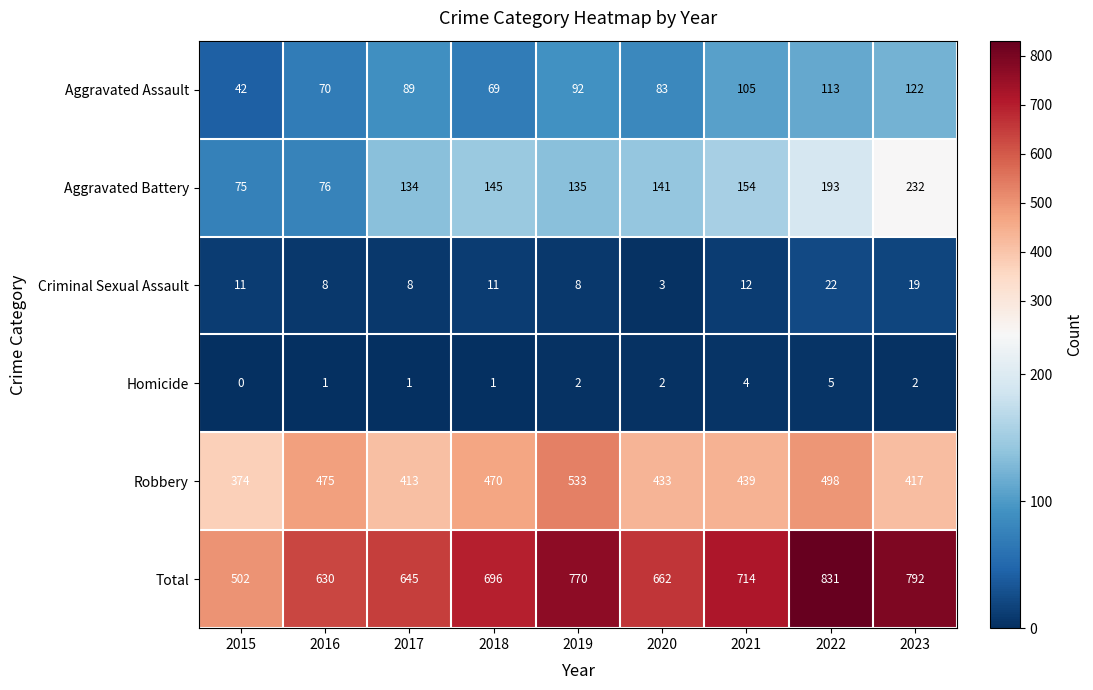

The Criminal Sexual Assault series shows 22 at 2022. True or false?

True